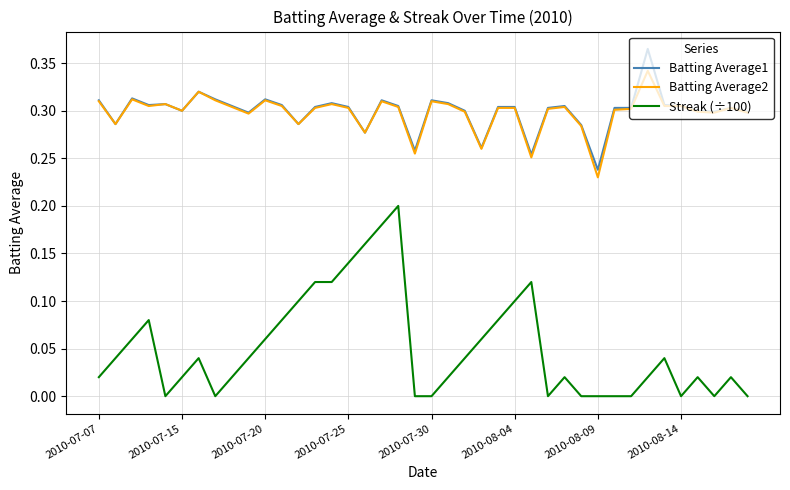

At how many categories does at least one series exceed 0?

40